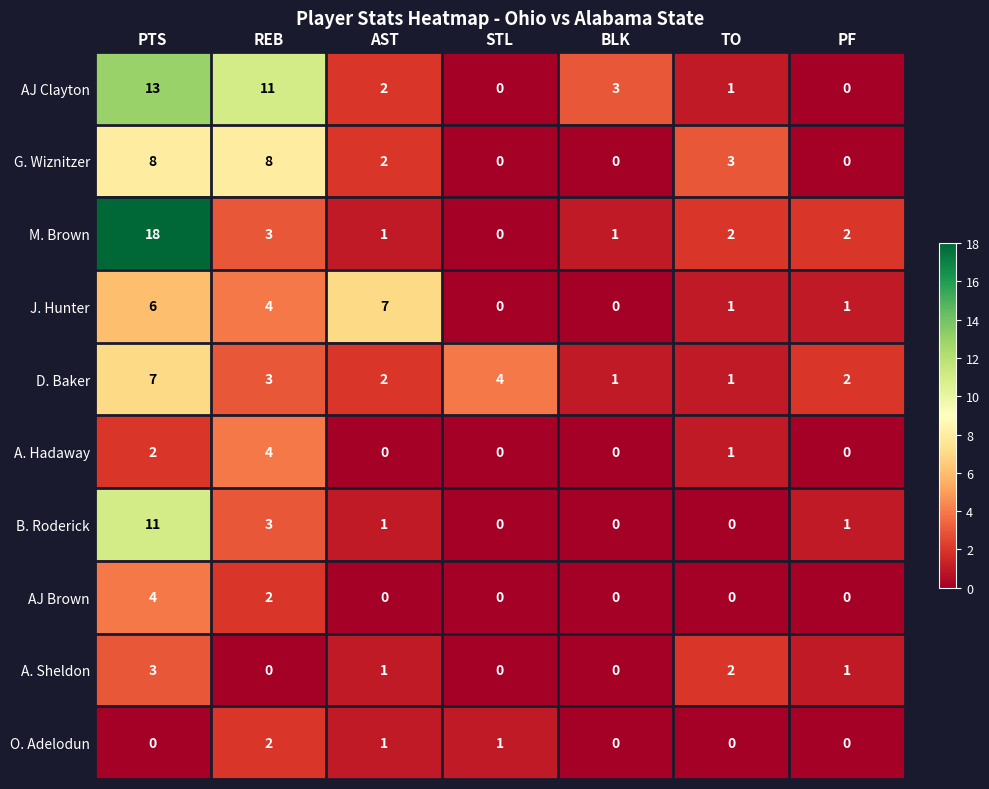

The AJ Brown series shows 0 at TO. True or false?

True